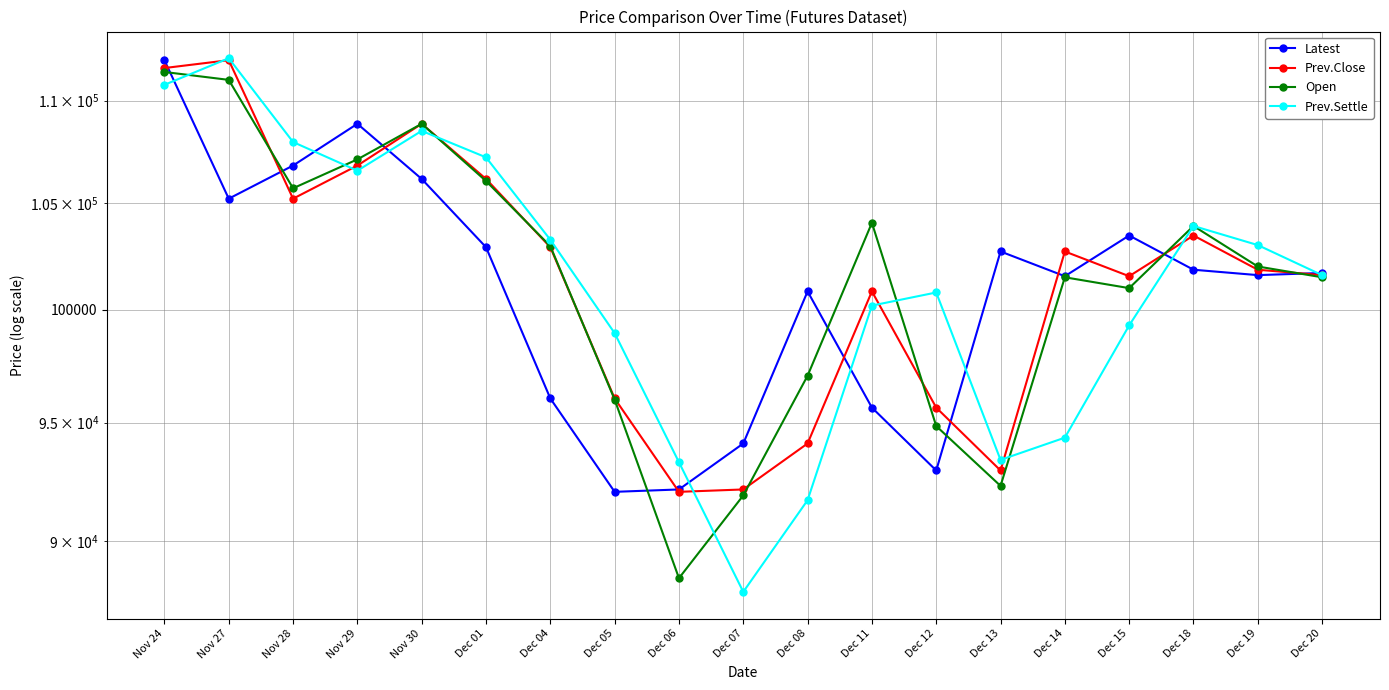

Does the chart have visible grid lines?

Yes